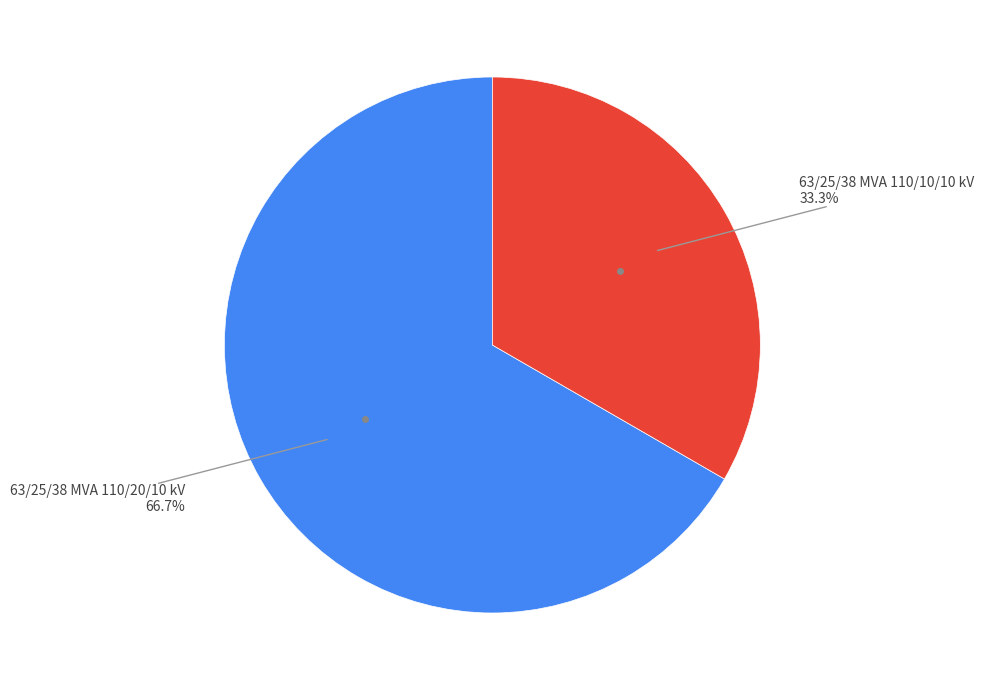

Is there any slice that represents more than half of the pie?

Yes